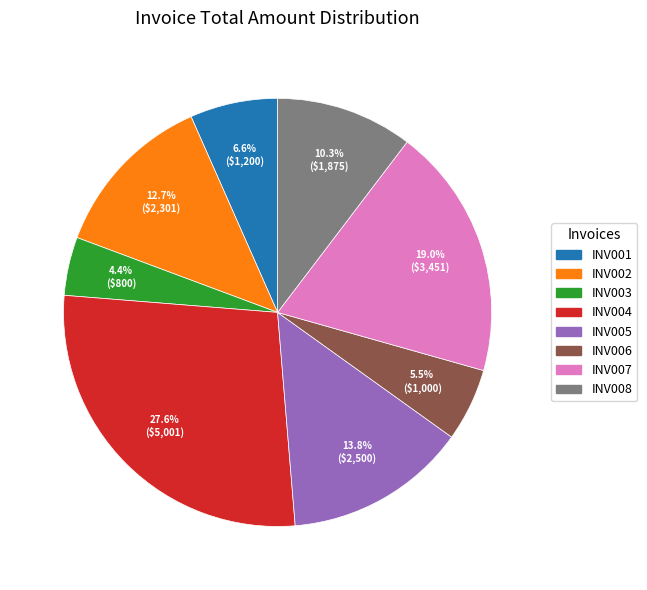

Does INV006 represent more than half of the total?

No